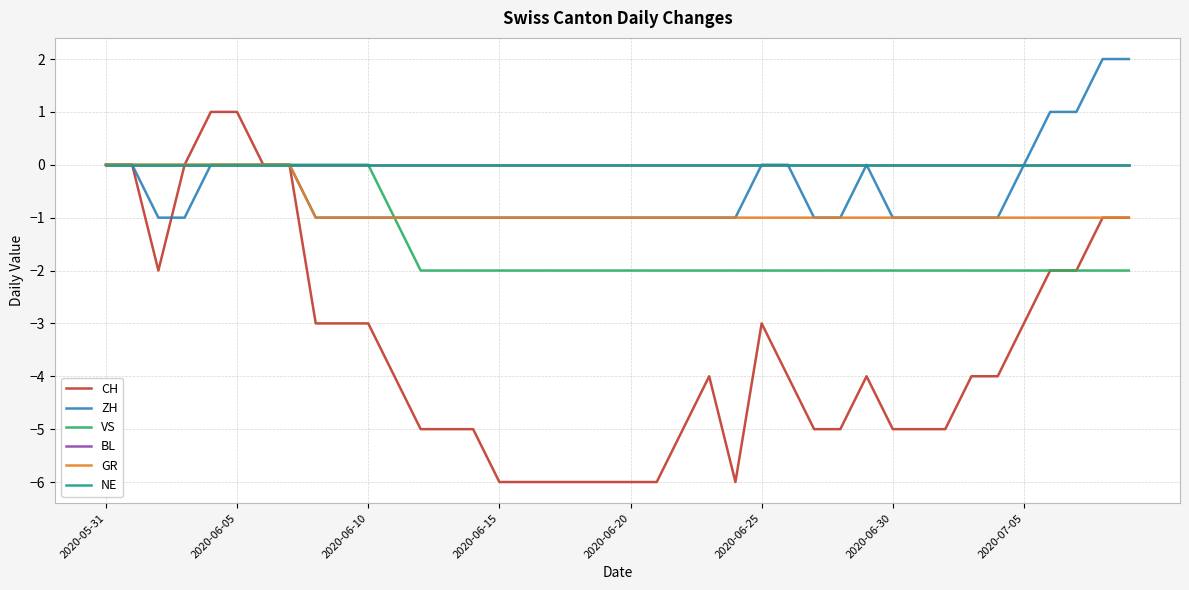

Does the chart have visible grid lines?

Yes